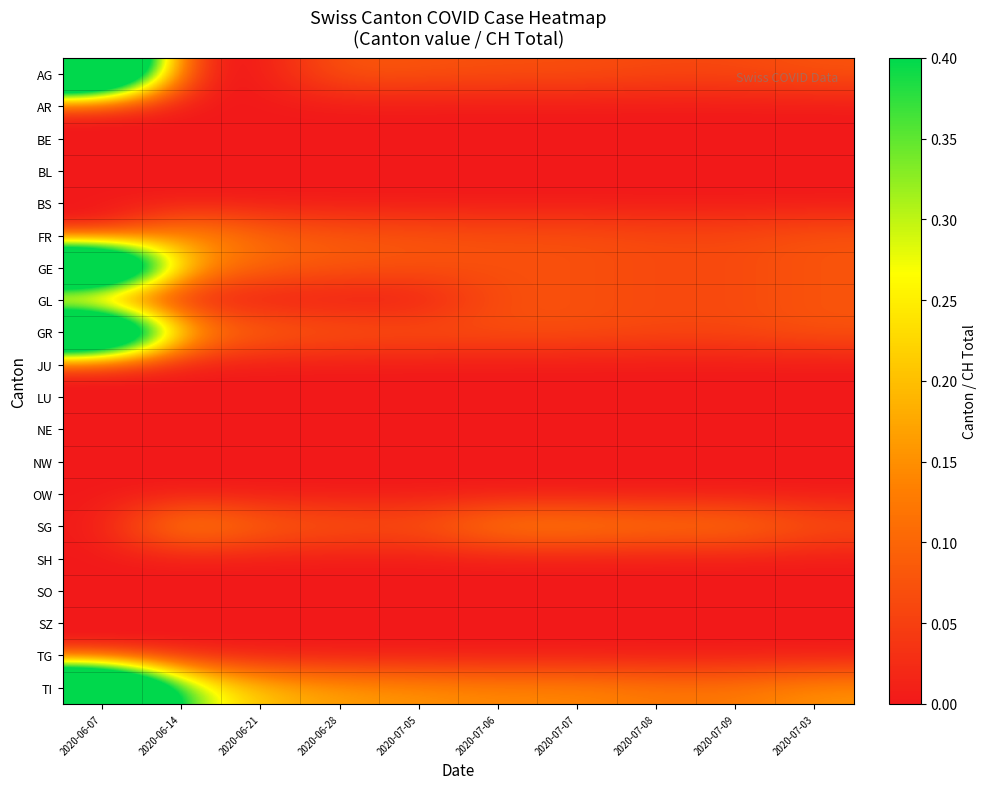

At 2020-07-06, list the series in order from smallest to largest.

AR, BE, BL, BS, JU, LU, NE, NW, OW, SH, SO, SZ, TG, AG, FR, GE, GL, GR, SG, TI